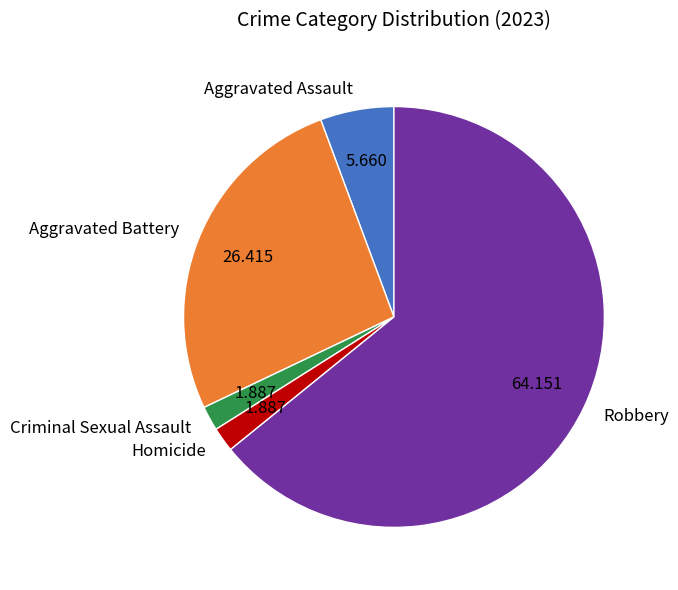

True or false: Homicide accounts for 2% of the total.

True